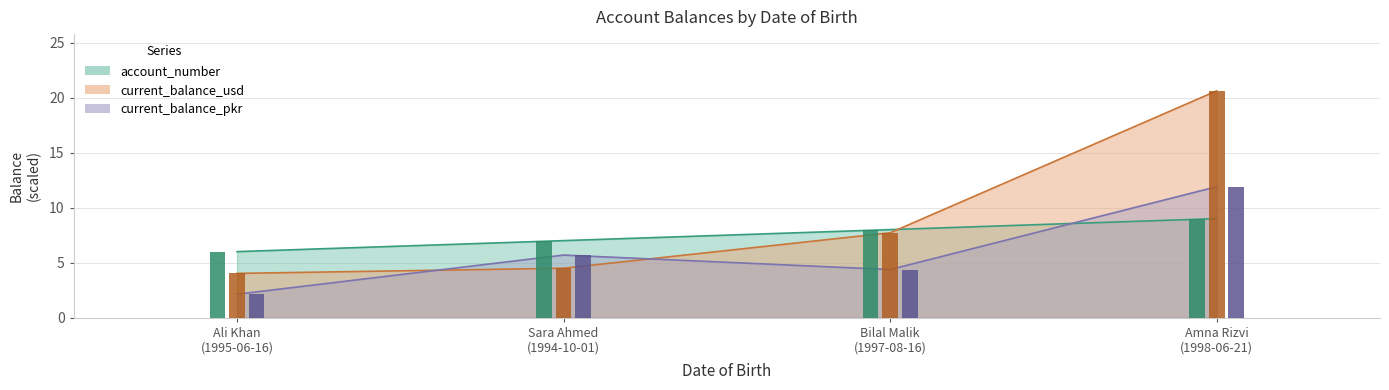

What is the approximate value of current_balance_pkr at Bilal Malik (1997-08-16)?

4.4